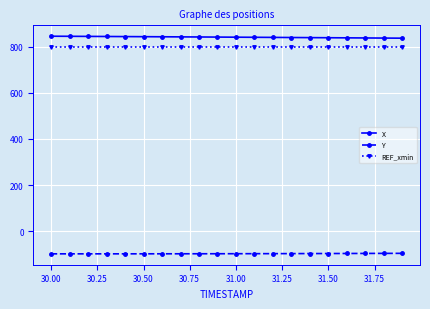

Which series has the largest total across all categories?

X